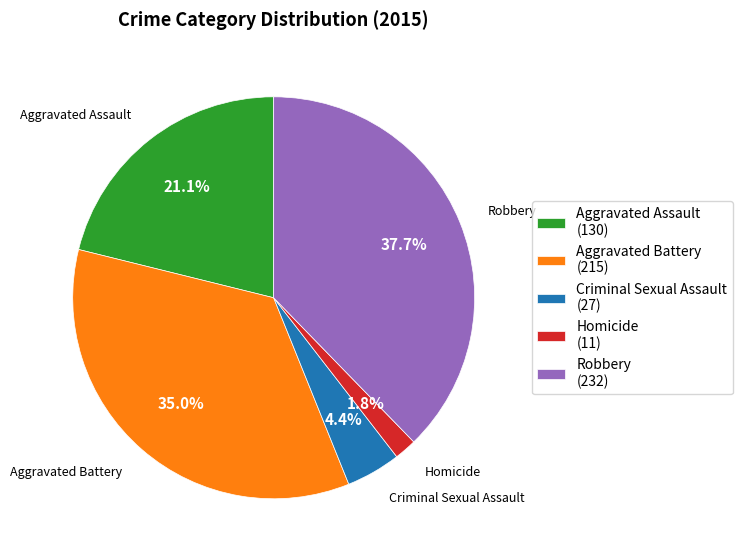

To the nearest percent, what is the combined percentage of Robbery and Criminal Sexual Assault?

42%